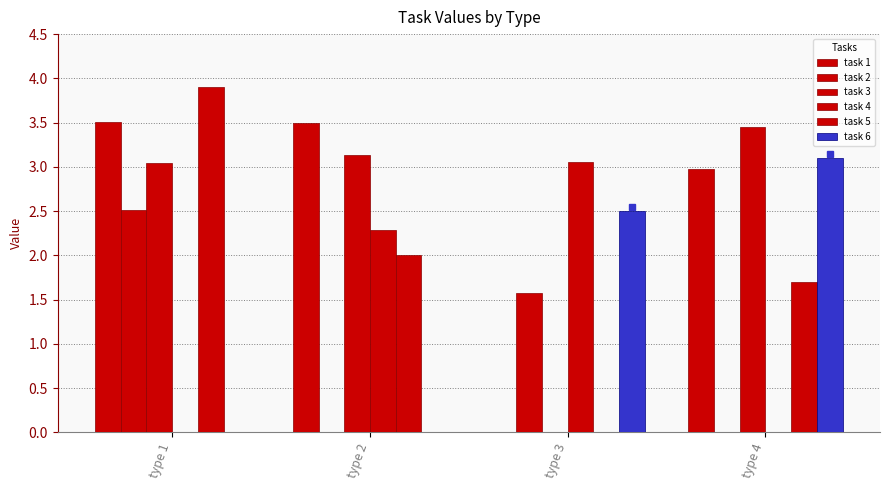

Reading left to right, extract all data points from this chart.

task 1: 3.5	3.5	0.0	3.0
task 2: 2.5	0.0	1.6	0.0
task 3: 3.0	3.1	0.0	3.5
task 4: 0.0	2.3	3.0	0.0
task 5: 3.9	2.0	0.0	1.7
task 6: 0.0	0.0	2.5	3.1